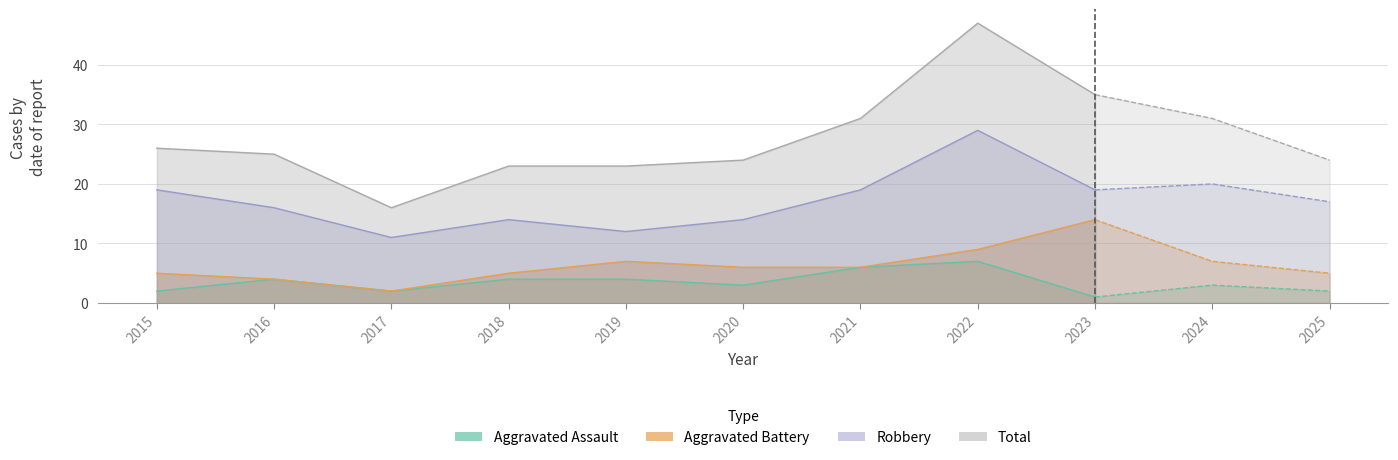

True or false: Robbery has a value of 29 at 2022.

True